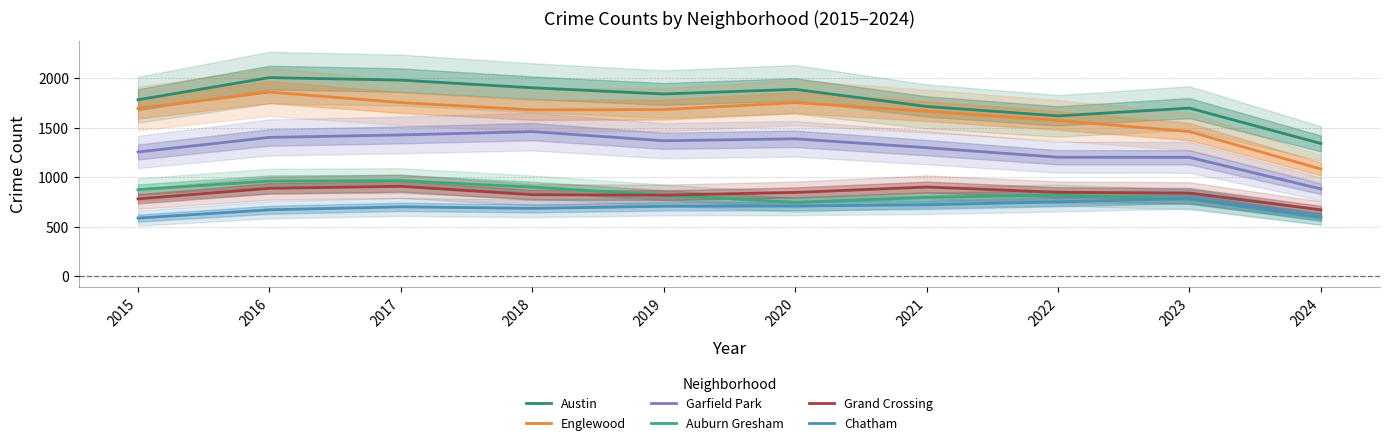

What are all the series names shown in the legend?

Austin, Englewood, Garfield Park, Auburn Gresham, Grand Crossing, Chatham